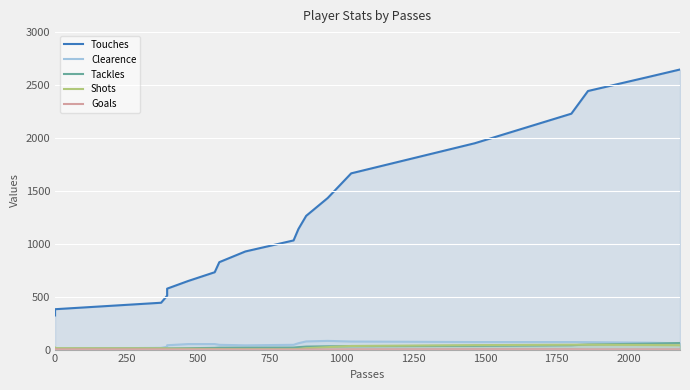

Reading left to right, list all the values displayed in this chart.

Touches: 322	340	381	442	509	575	647	730	825	926	1030	1138	1262	1430	1663	1947	2226	2440	2576	2643
Clearence: 2	4	9	16	27	41	52	52	45	40	45	60	77	82	76	71	71	70	65	59
Tackles: 4	6	8	10	11	11	13	16	18	18	19	23	28	31	32	35	41	48	56	62
Shots: 19	16	13	12	11	9	8	6	5	4	3	6	13	23	34	42	46	46	43	41
Goals: 4	3	2	2	1	1	1	1	1	0	0	0	1	1	2	3	3	2	2	2